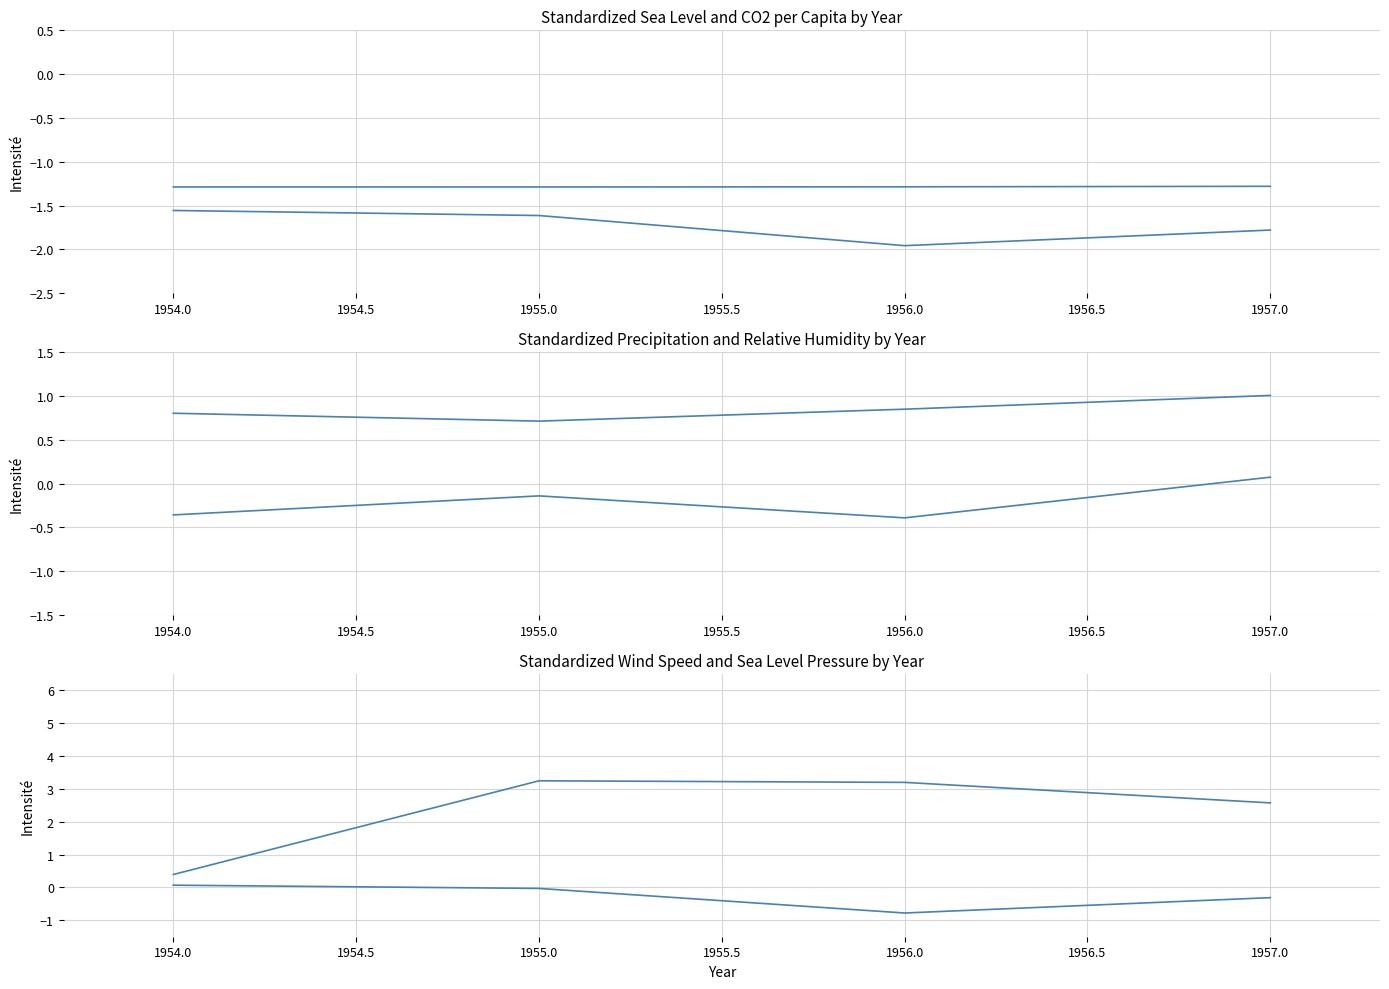

Is it true that Std_slp equals -0.0 at 1955.0?

True